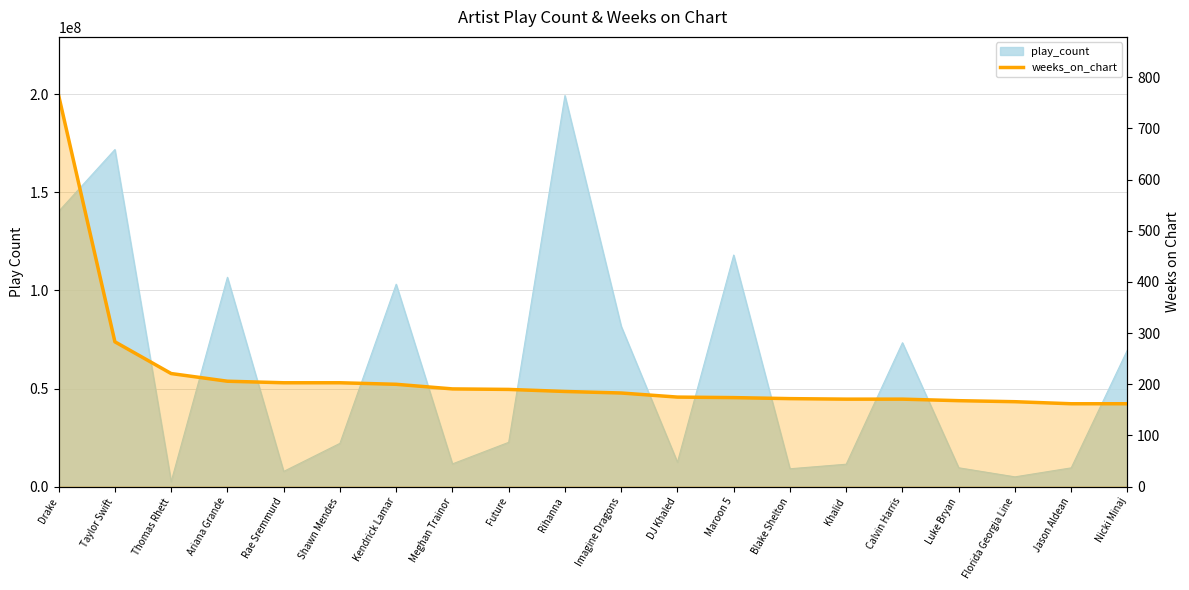

Which label corresponds to the largest value in the chart?

Drake